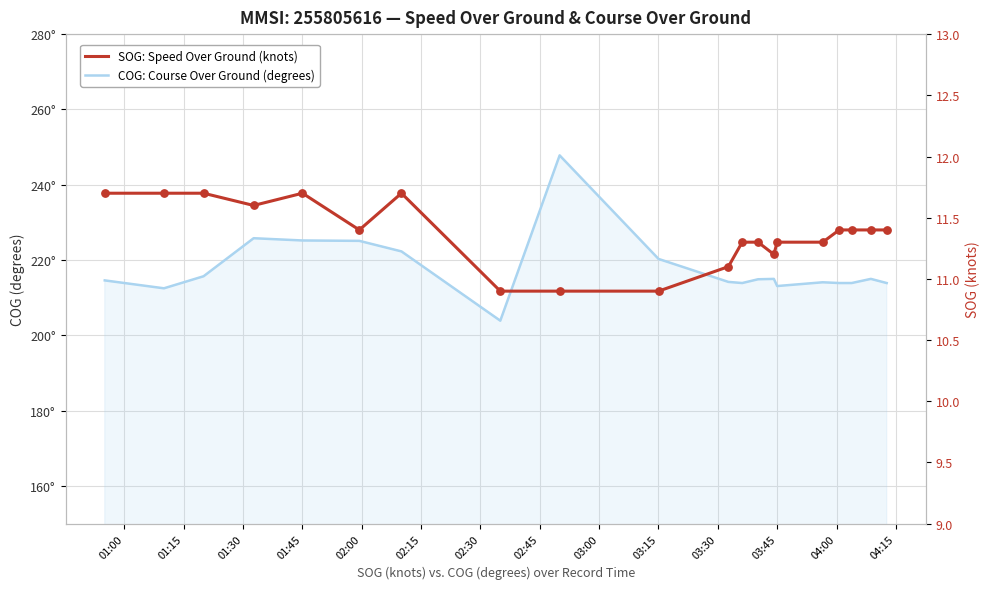

Is the value of SOG: Speed Over Ground (knots) at 17 greater than the value of COG: Course Over Ground (degrees) at 01:15?

No